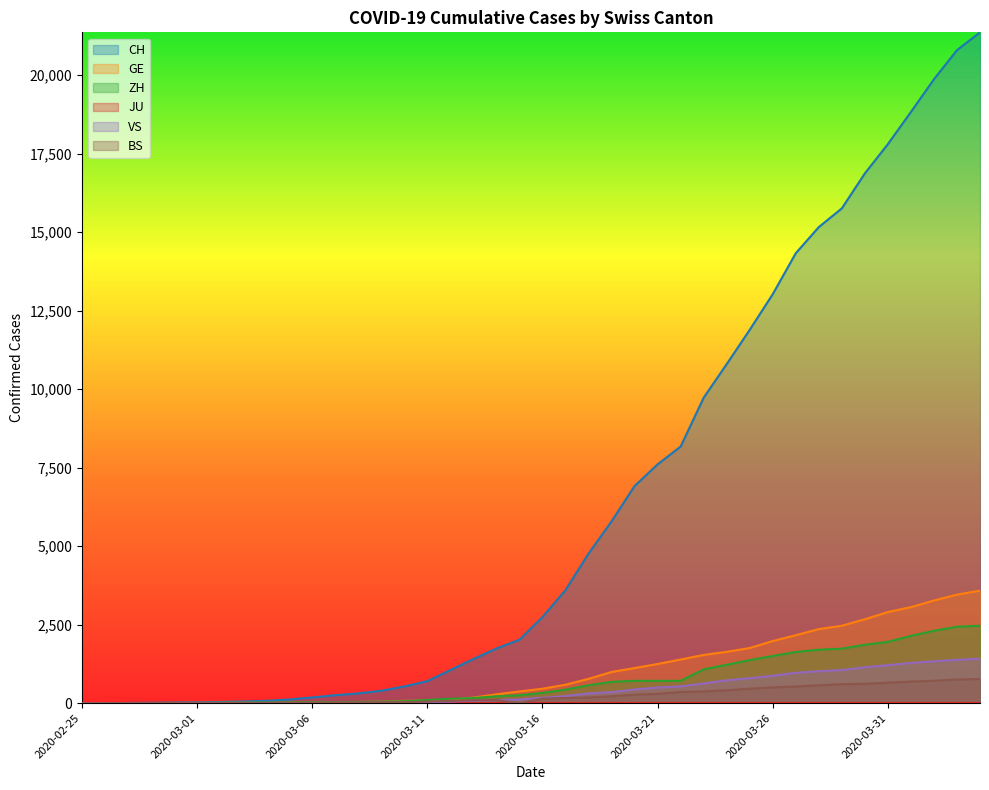

Which series has the widest spread of values?

CH